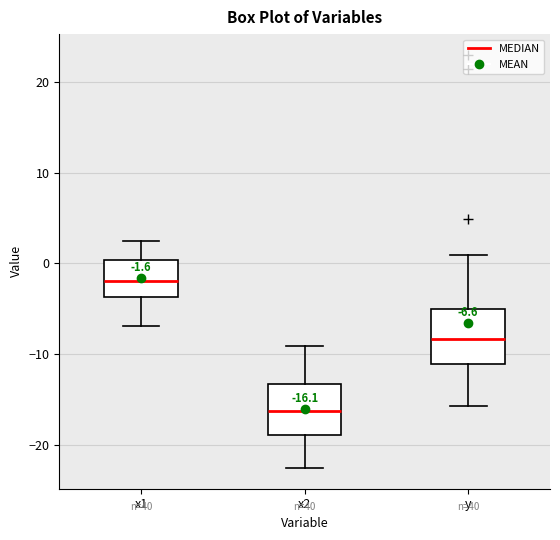

Which box has the lowest median line?

x2